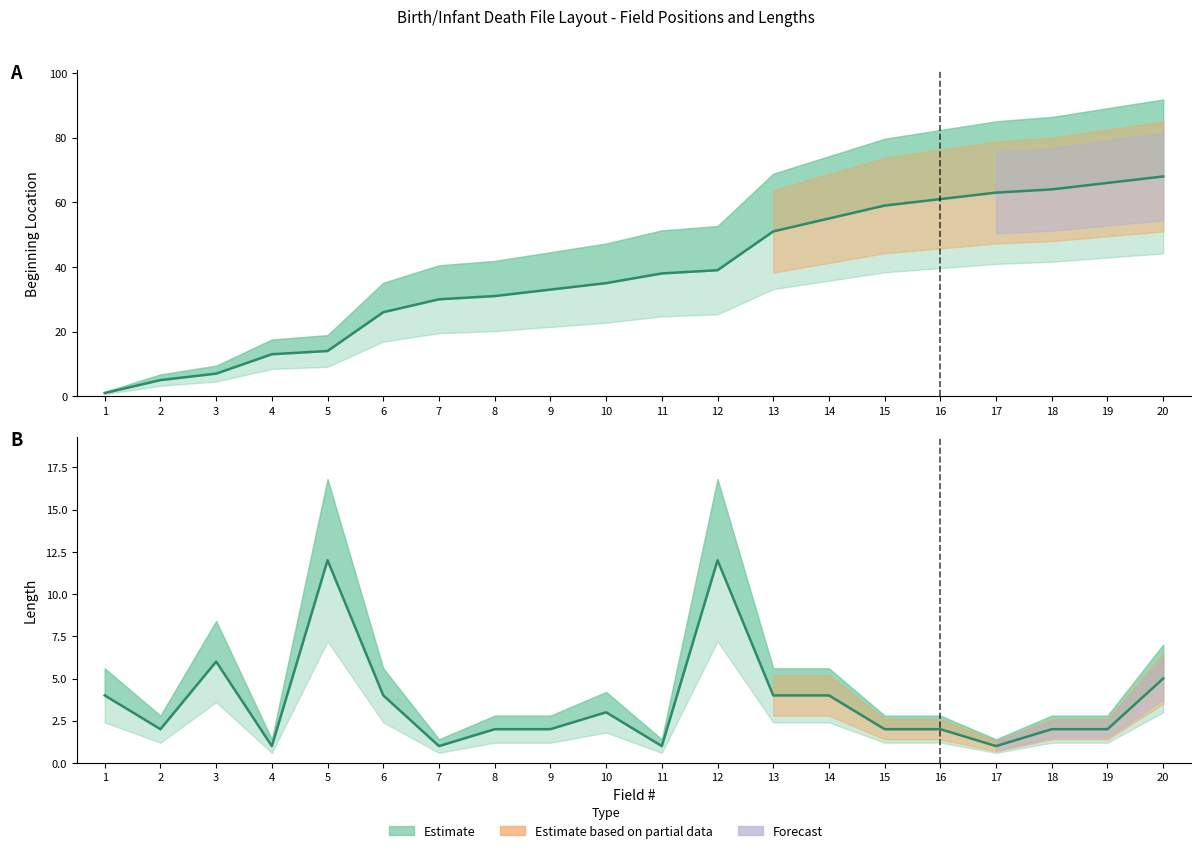

Which series has the largest total across all categories?

Beginning Location